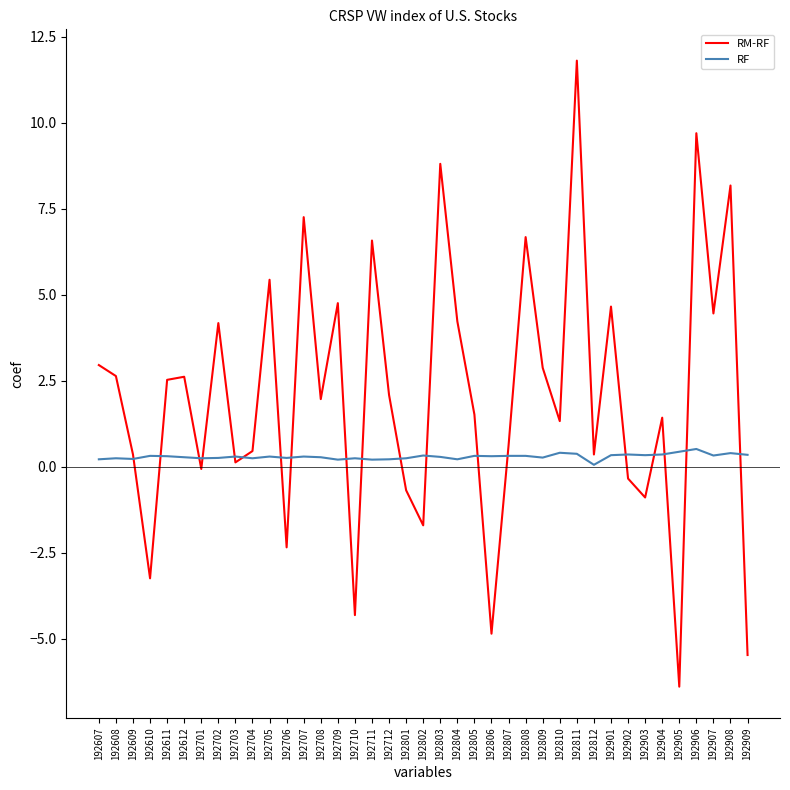

True or false: RF has more than 0 points higher than both neighbors.

True